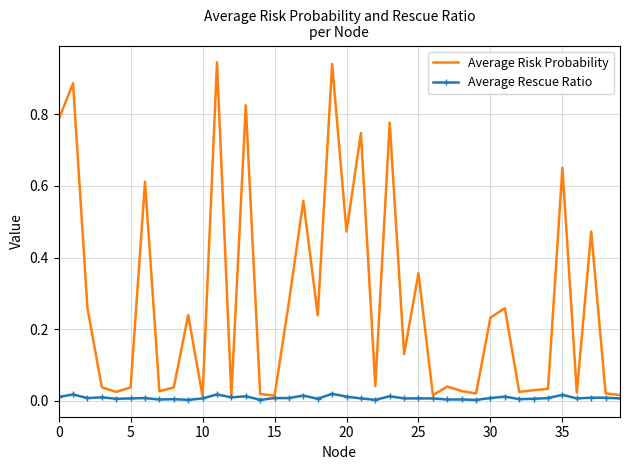

Rank the series by their maximum value, from lowest to highest.

Average Rescue Ratio, Average Risk Probability